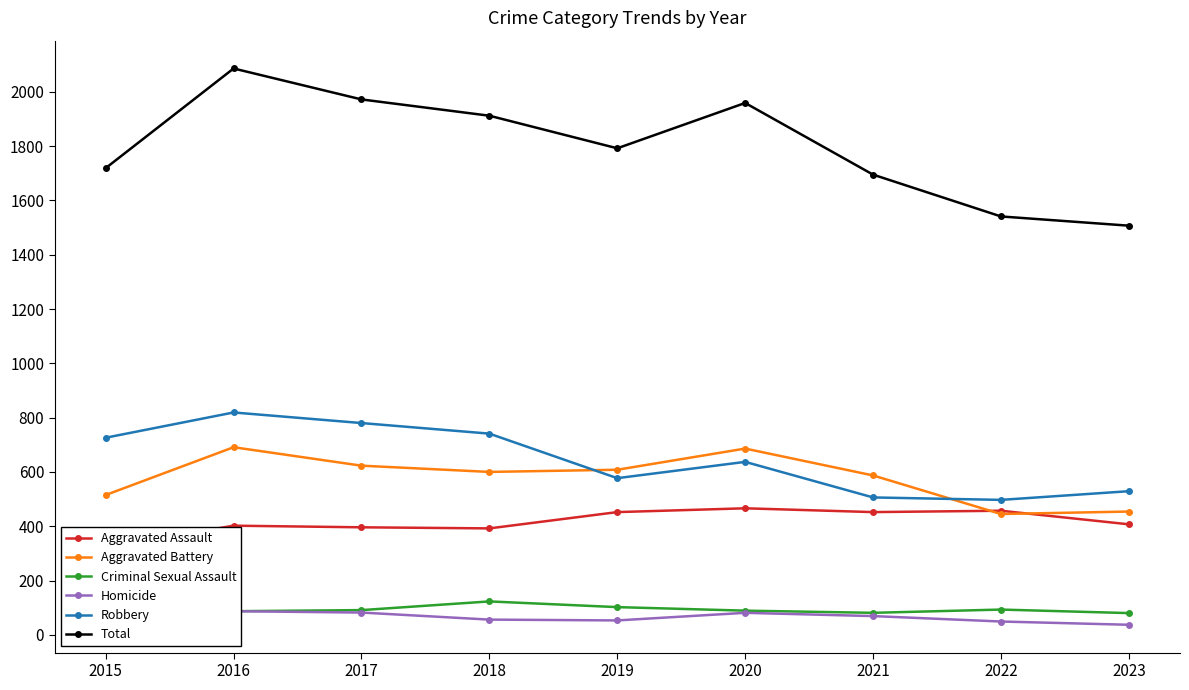

Where is Robbery nearest to the value 658?

2020